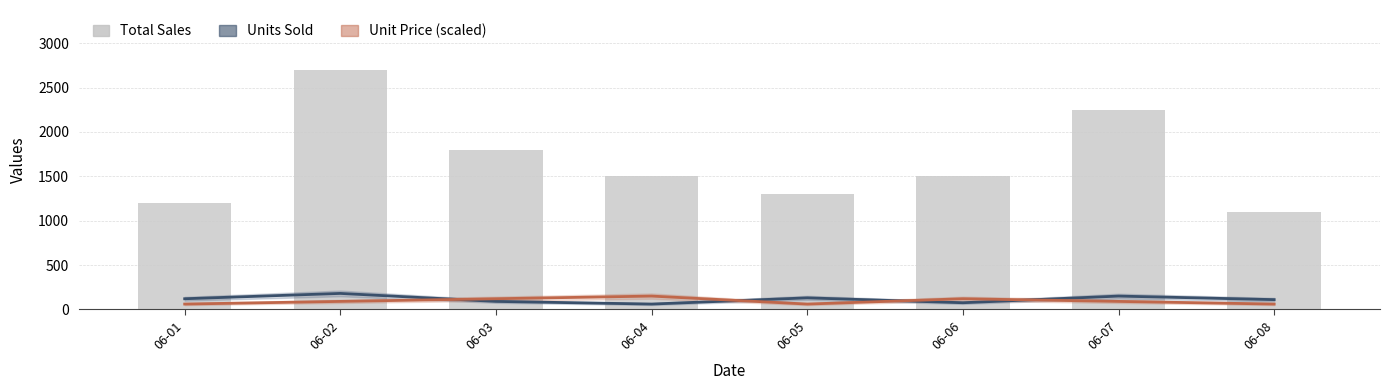

What is the lowest value of the Unit Price (×6) series?

60